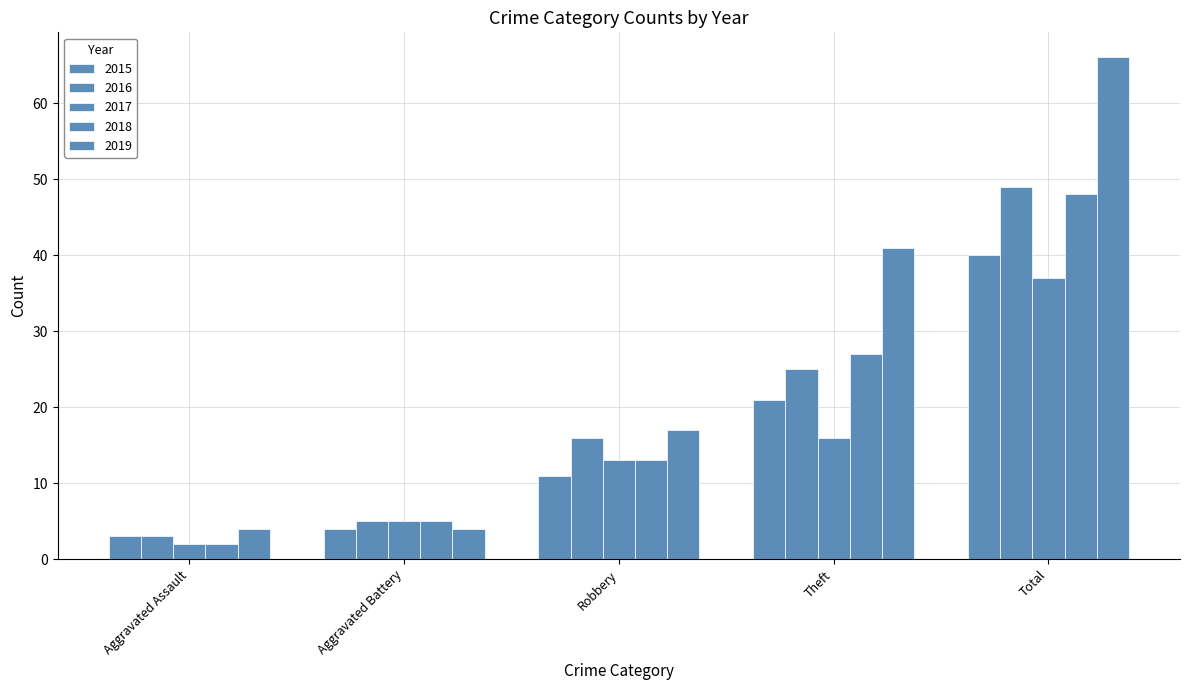

Count the number of data series in this chart.

5